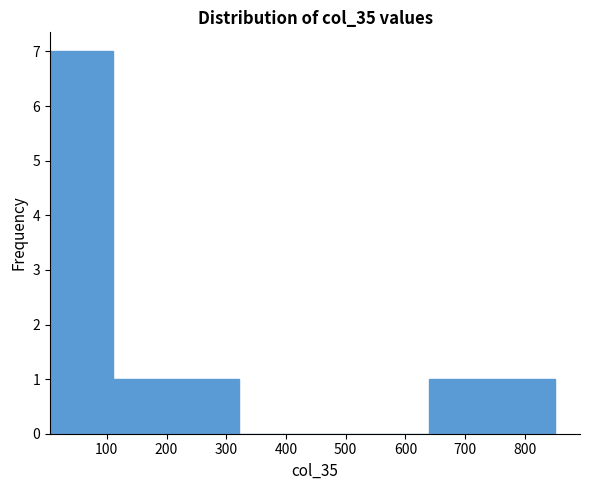

What is the height of the bar covering 110 to 220 on the x-axis? Neither the bar edges nor the heights are printed on the chart, so give them approximately, as read against the axes.

1